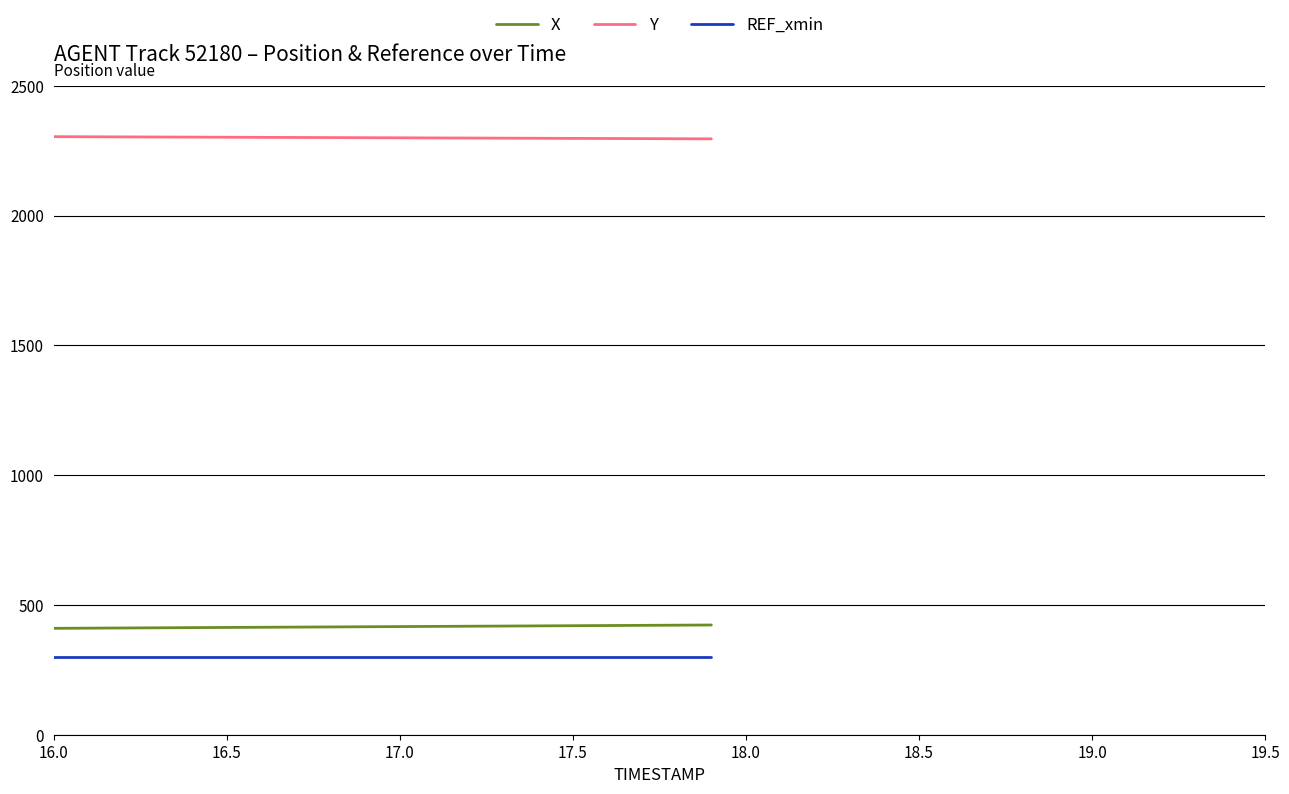

Which series has the largest total across all categories?

Y